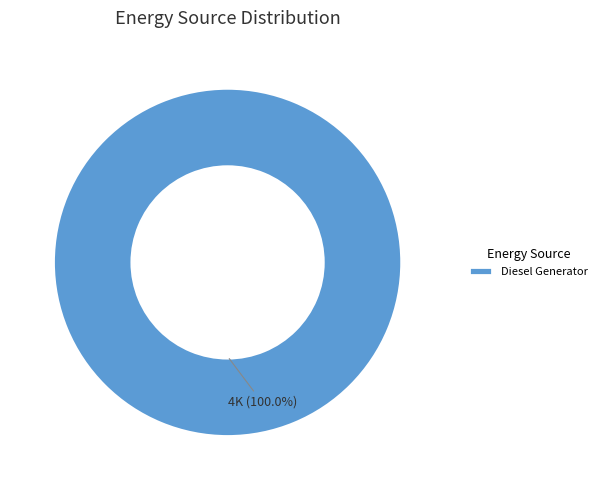

Count the number of slices in the pie.

1